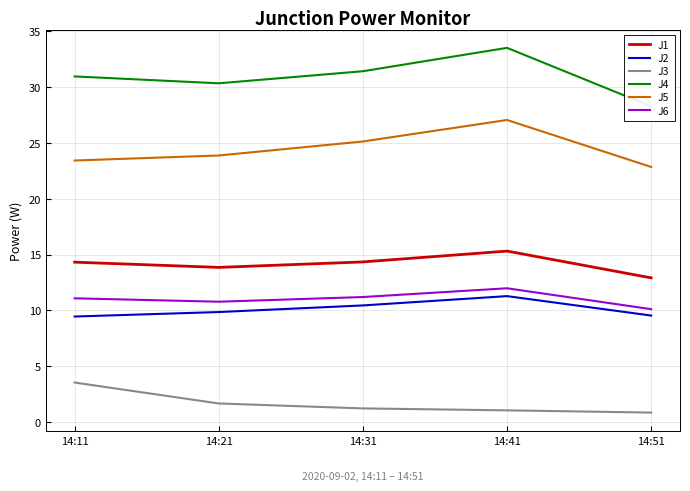

What are all the series names shown in the legend?

J1, J2, J3, J4, J5, J6